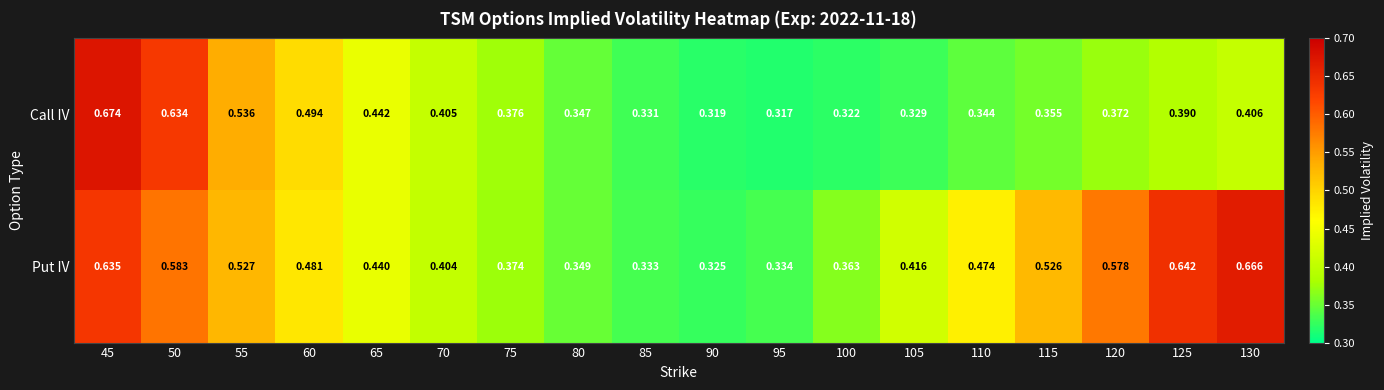

List the series in order of their overall mean, lowest first.

Call IV, Put IV